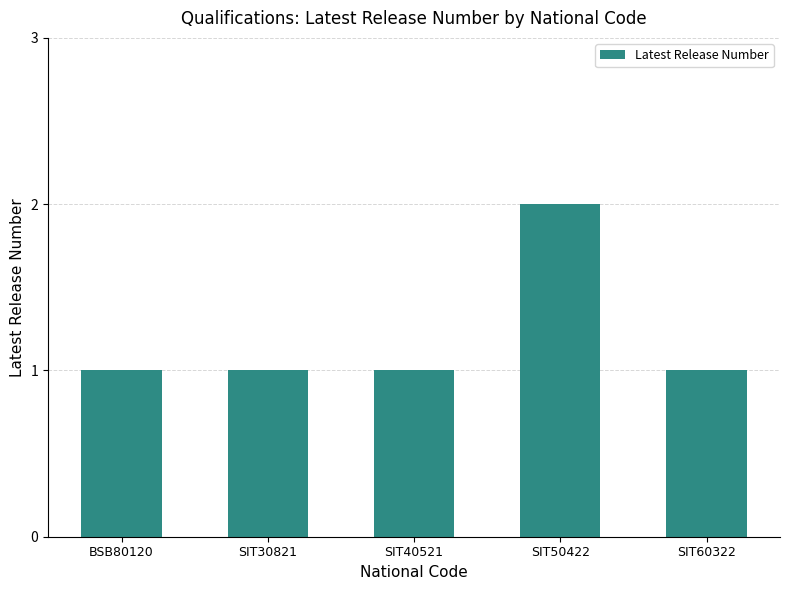

Which label corresponds to the largest value in the chart?

SIT50422